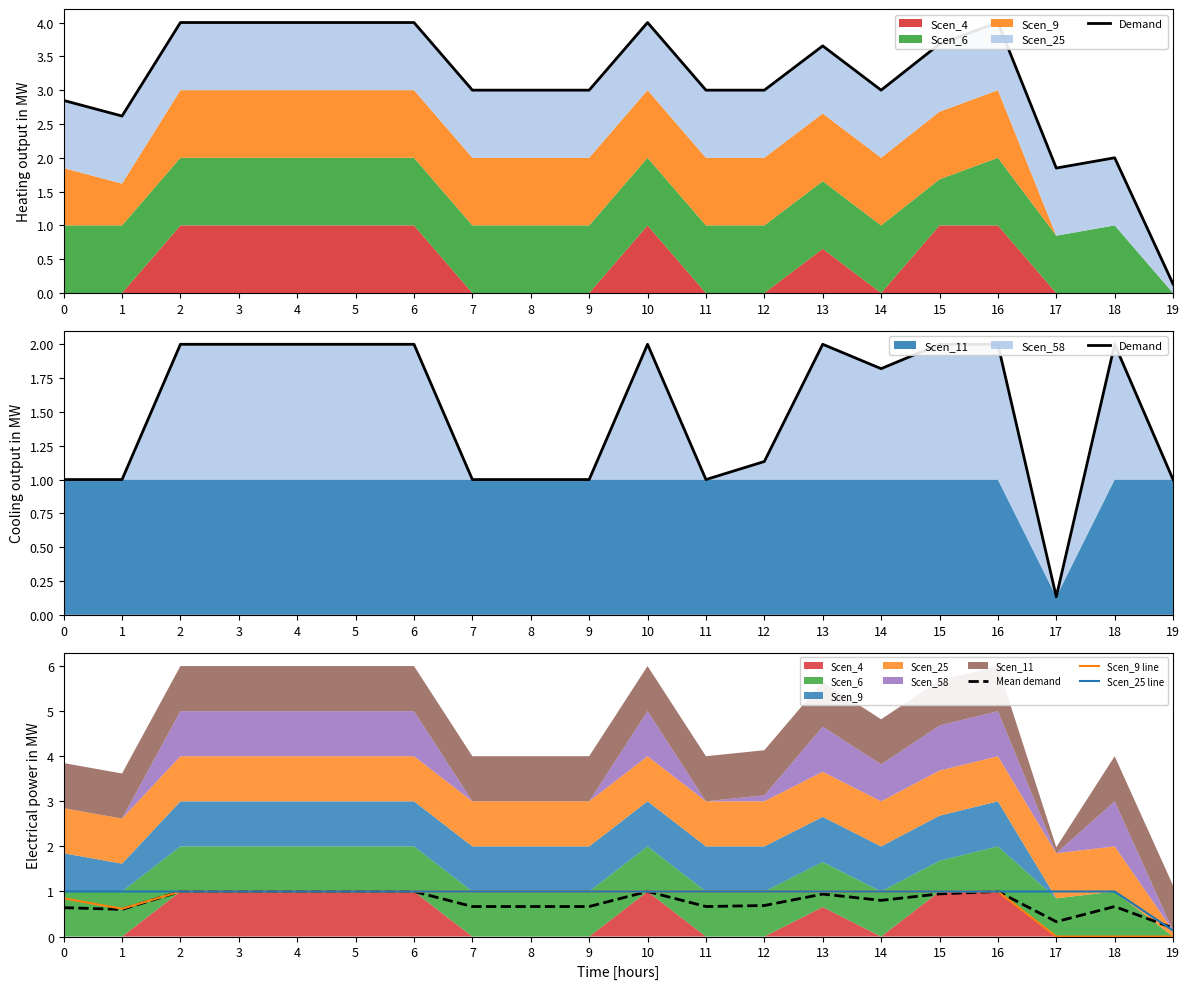

How many interior local valleys does the Scen_9 line series have?

1